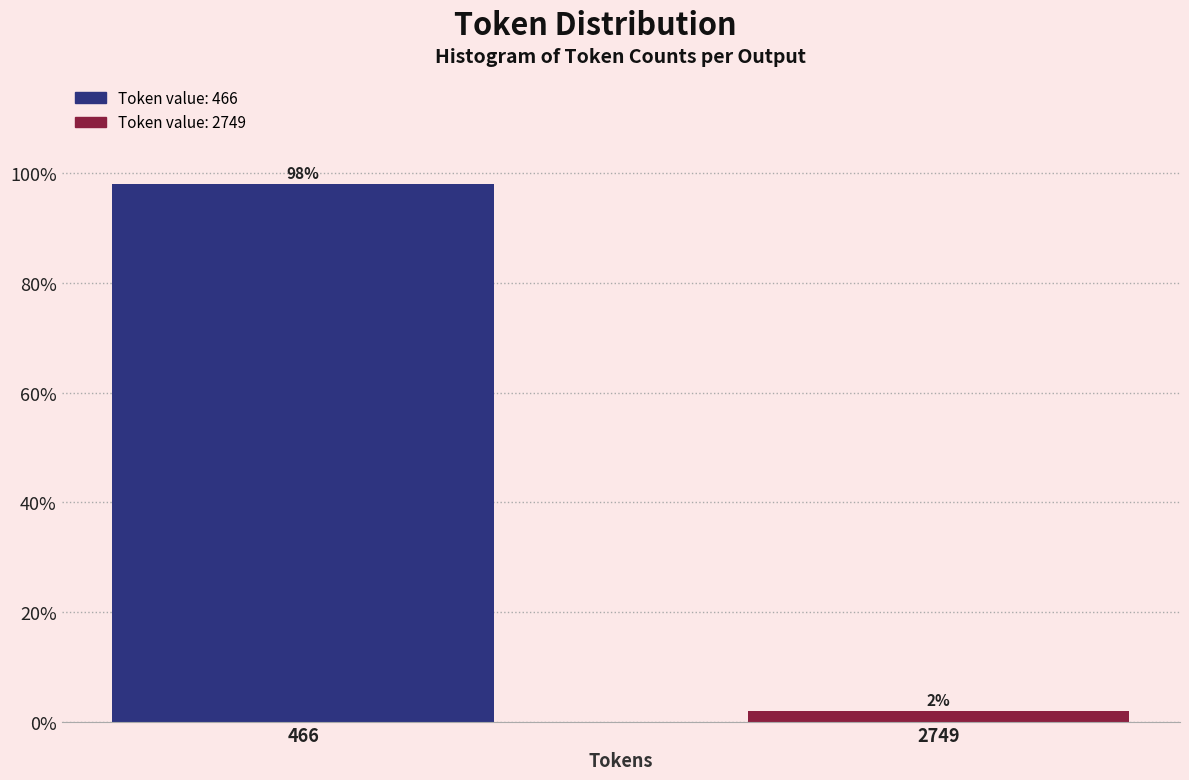

Is it true that the value at 466 is 26.5?

False